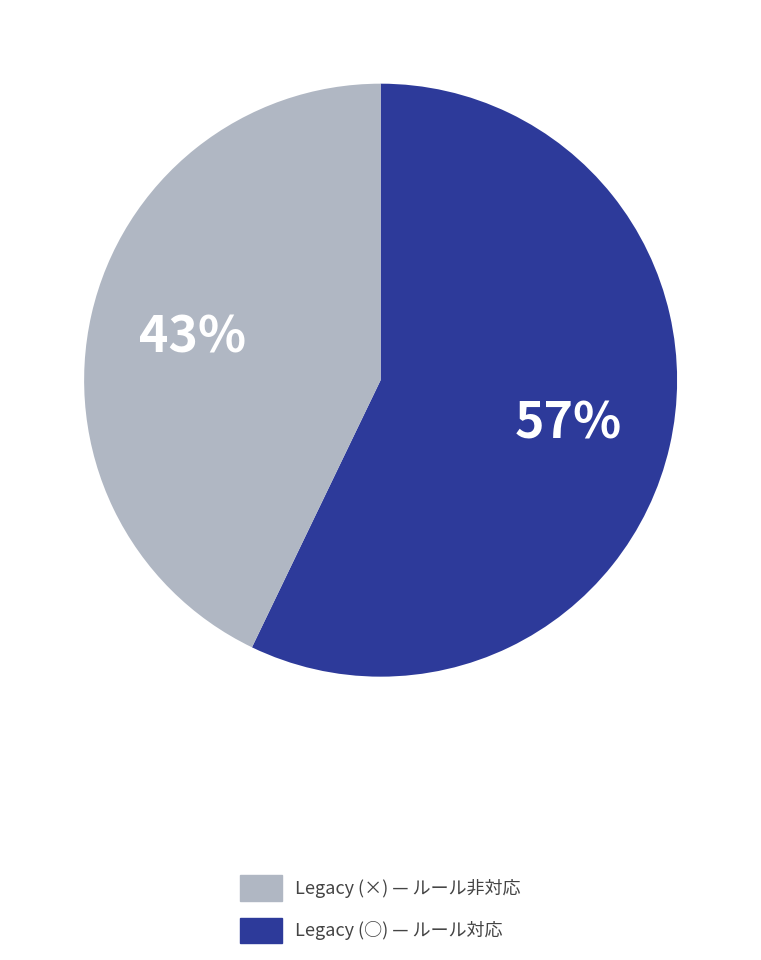

To the nearest percent, what is the average slice percentage?

50%